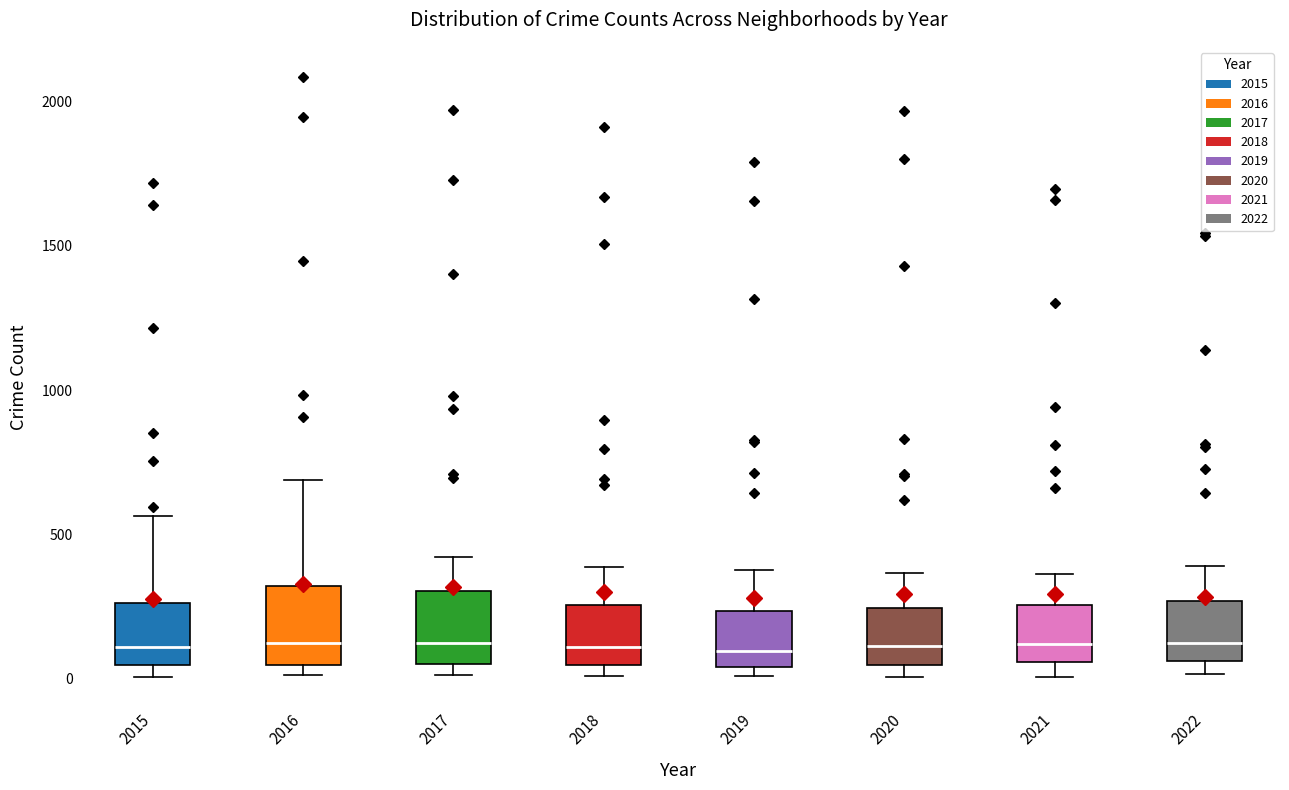

Where does the median line of the box at x = 2015 sit on the y-axis? The values are not printed on the chart, so give them approximately, as read against the axis.

100